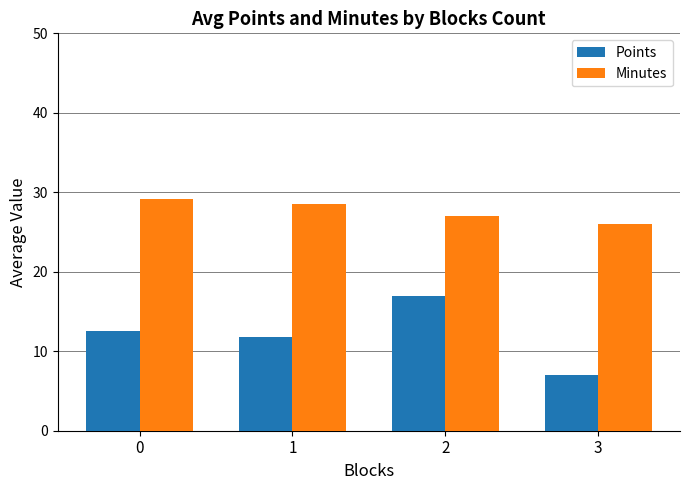

At which label does Minutes reach its minimum?

3